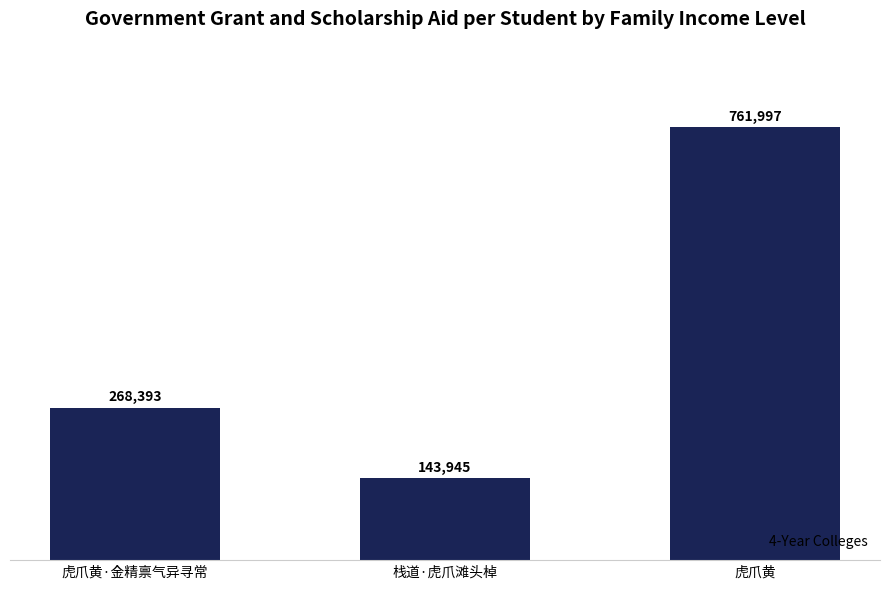

Approximately how many times larger is the value at 虎爪黄 compared to 虎爪黄·金精禀气异寻常?

2.8